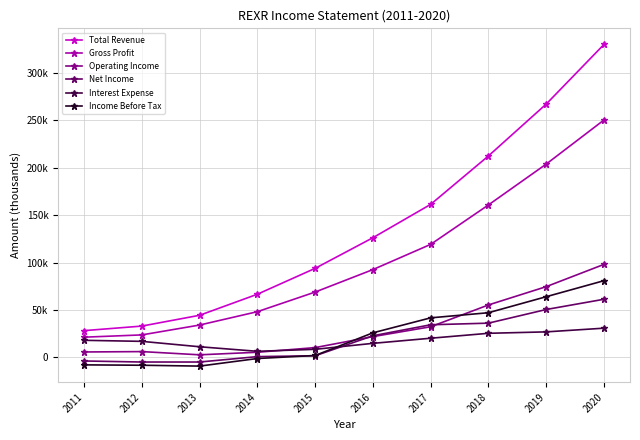

What are all the series names shown in the legend?

Total Revenue, Gross Profit, Operating Income, Net Income, Interest Expense, Income Before Tax